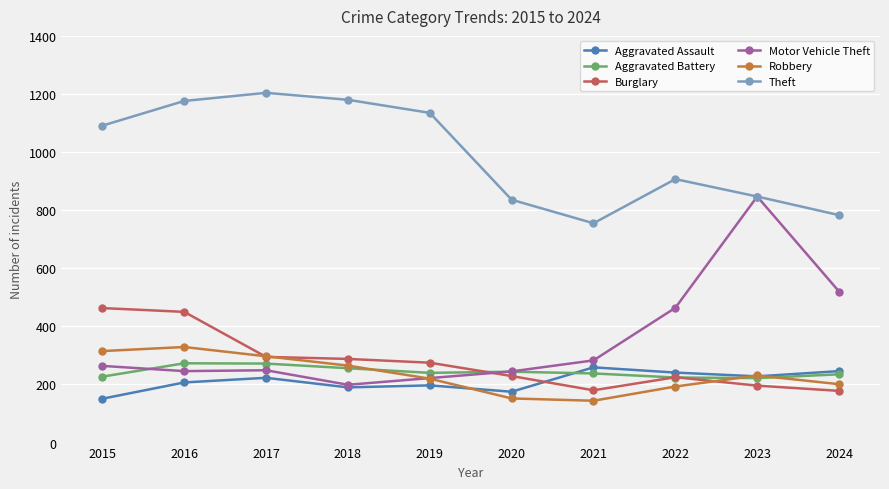

What is the value of the Robbery point at the 9th from the left?

231